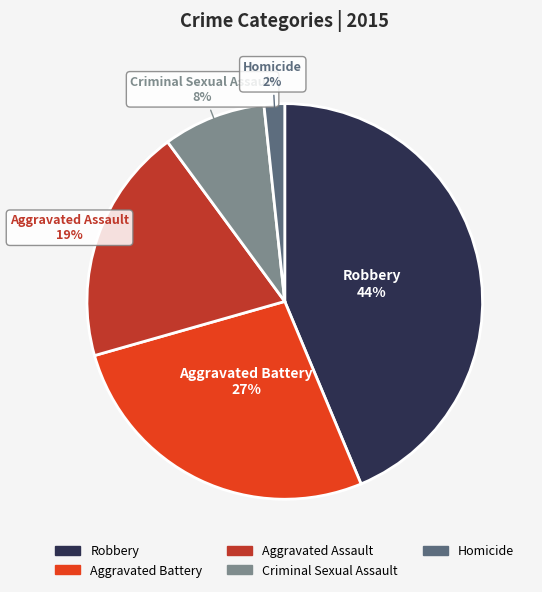

How many slices are in this pie chart?

5